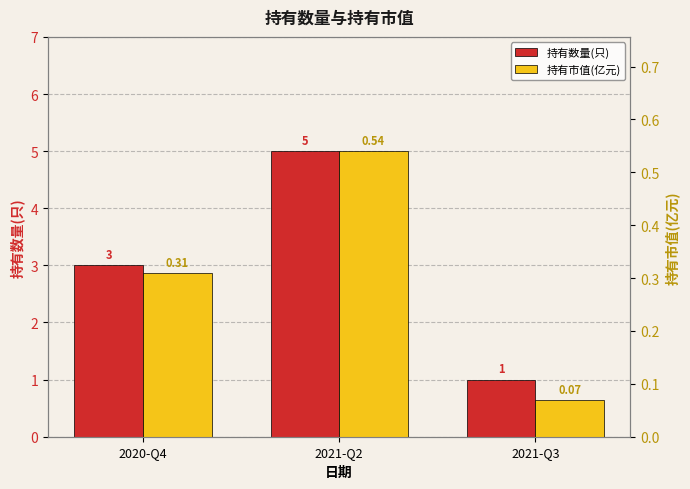

What is the difference between the 持有市值(亿元) values at 2021-Q2 and 2021-Q3?

0.5